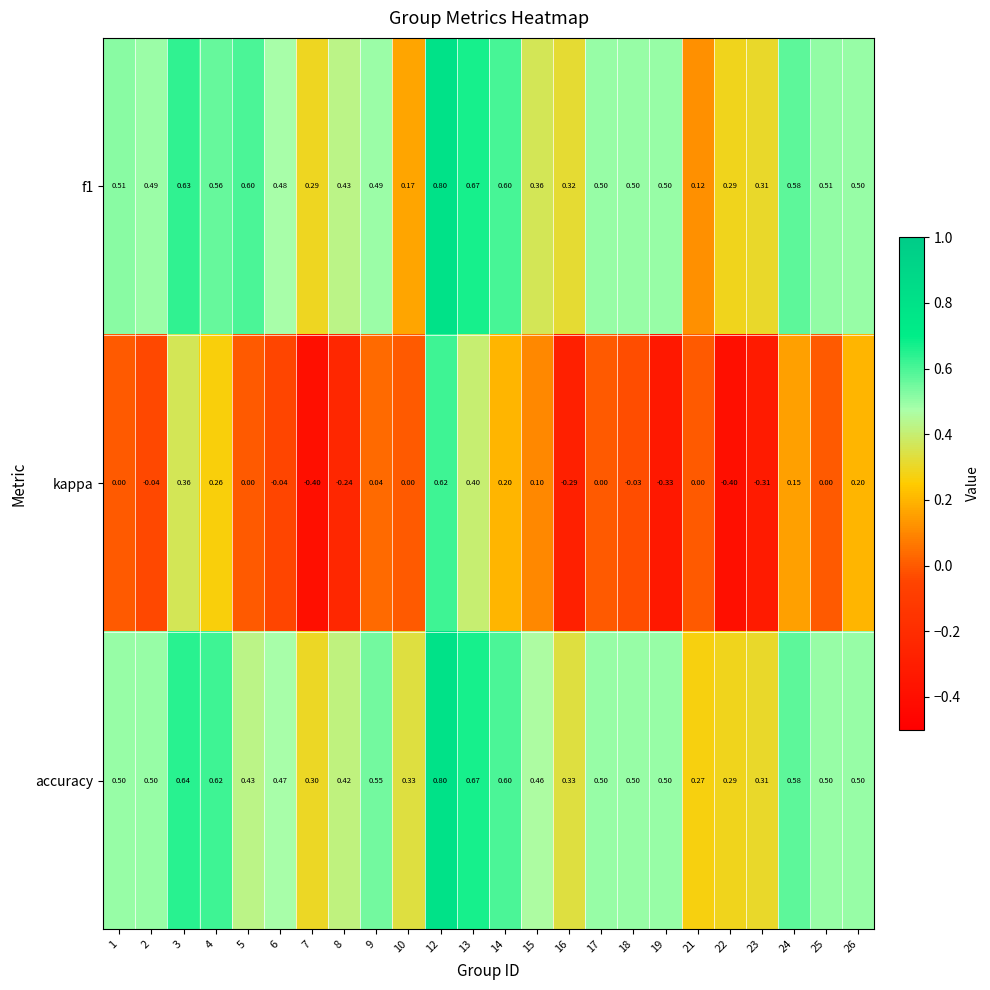

Between 17 and 19, which series saw the biggest shift?

kappa